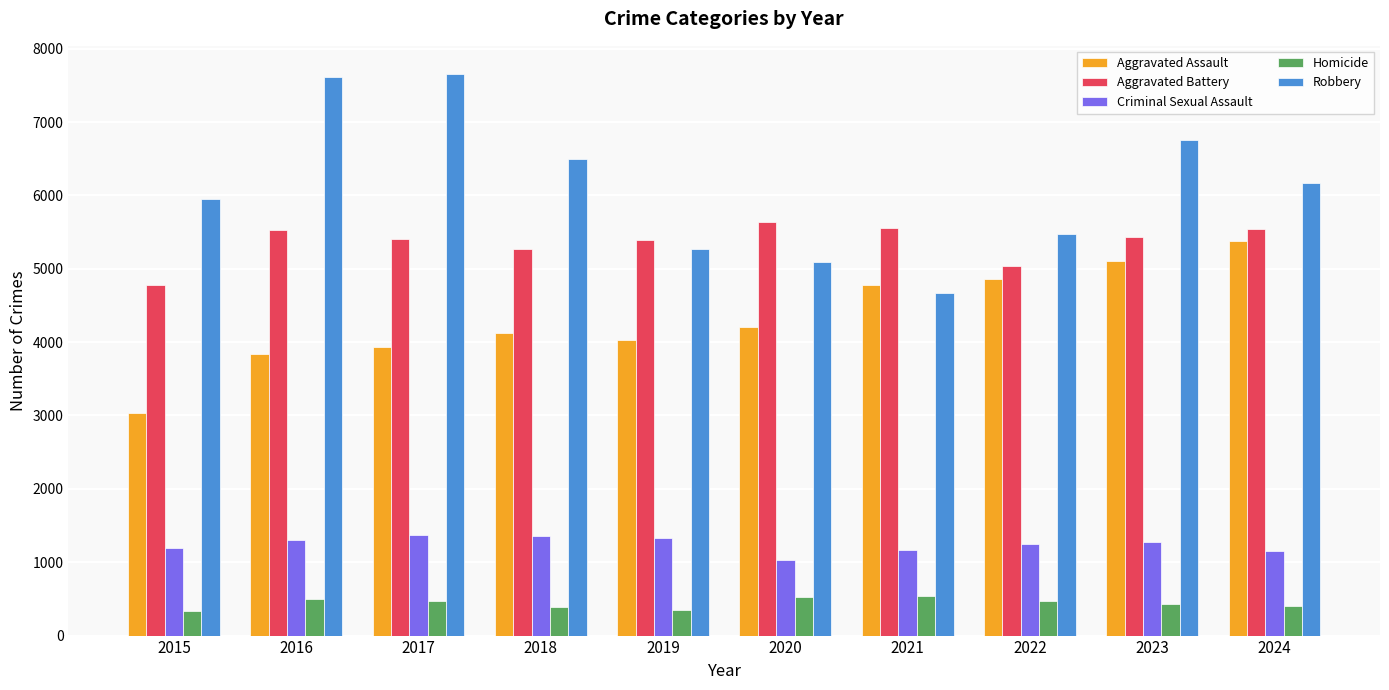

What is the maximum value for Homicide?

543